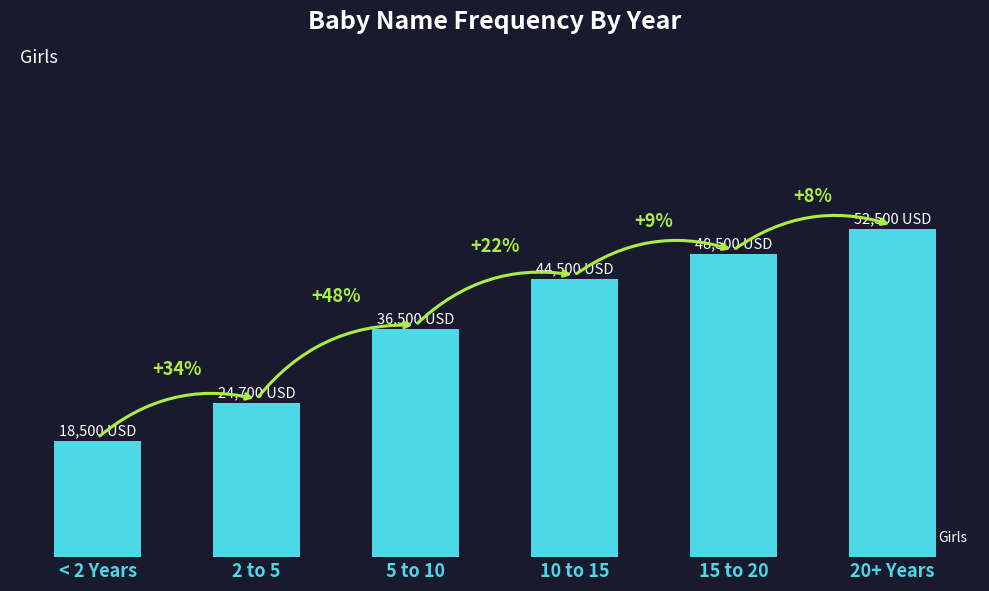

List the labels in order of value, largest first.

20+ Years, 15 to 20, 10 to 15, 5 to 10, 2 to 5, < 2 Years